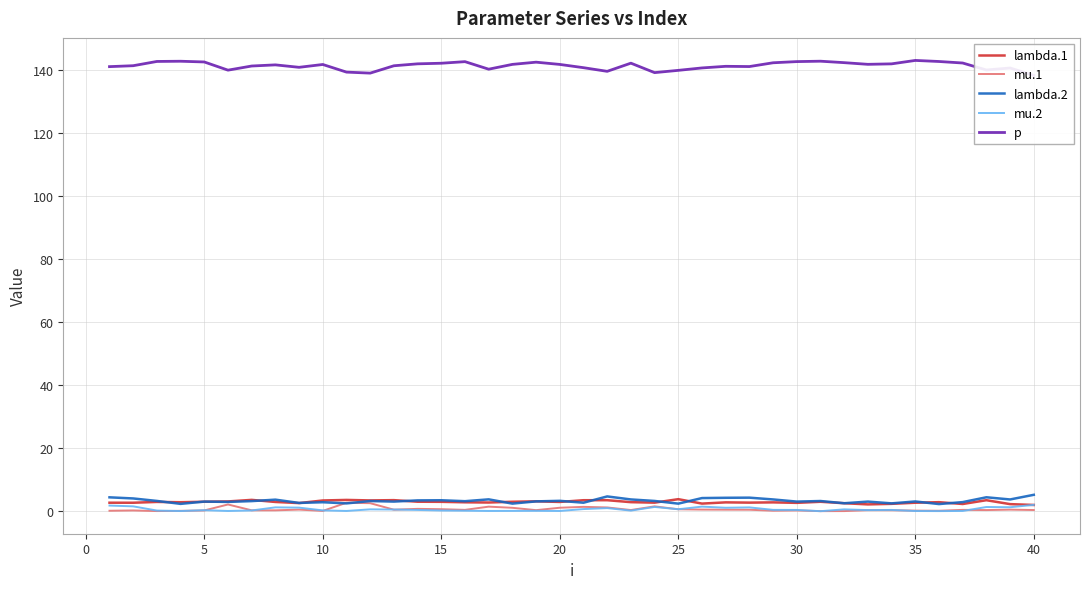

At how many categories does at least one series exceed 116?

40